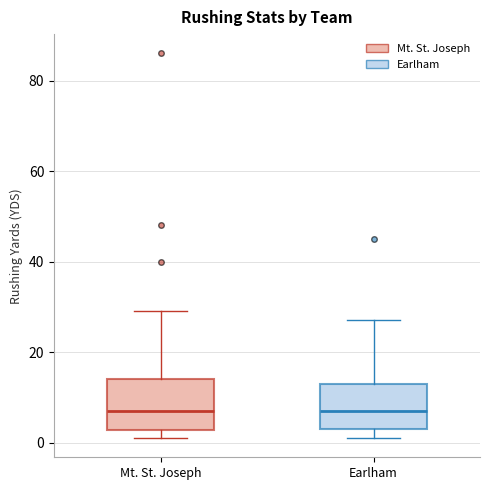

Where does the upper whisker of the box for Mt. St. Joseph end on the y-axis? The values are not printed on the chart, so give them approximately, as read against the axis.

30